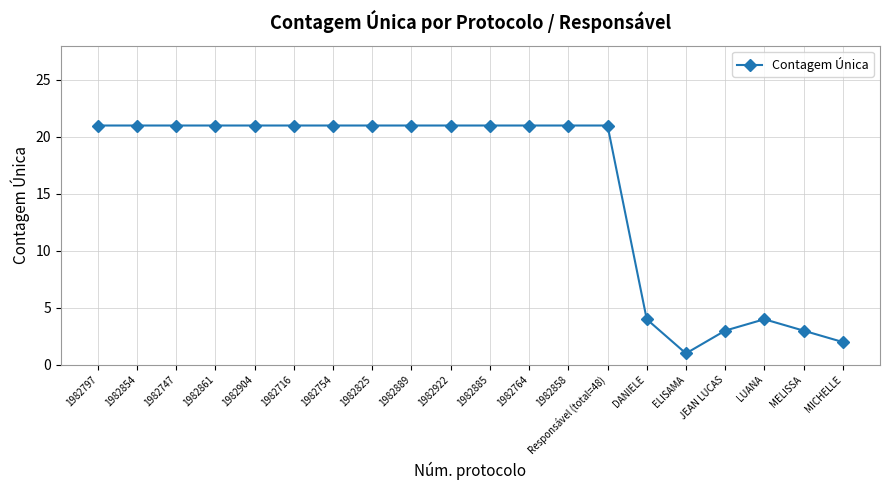

Is this an area chart (filled region under the line)?

No